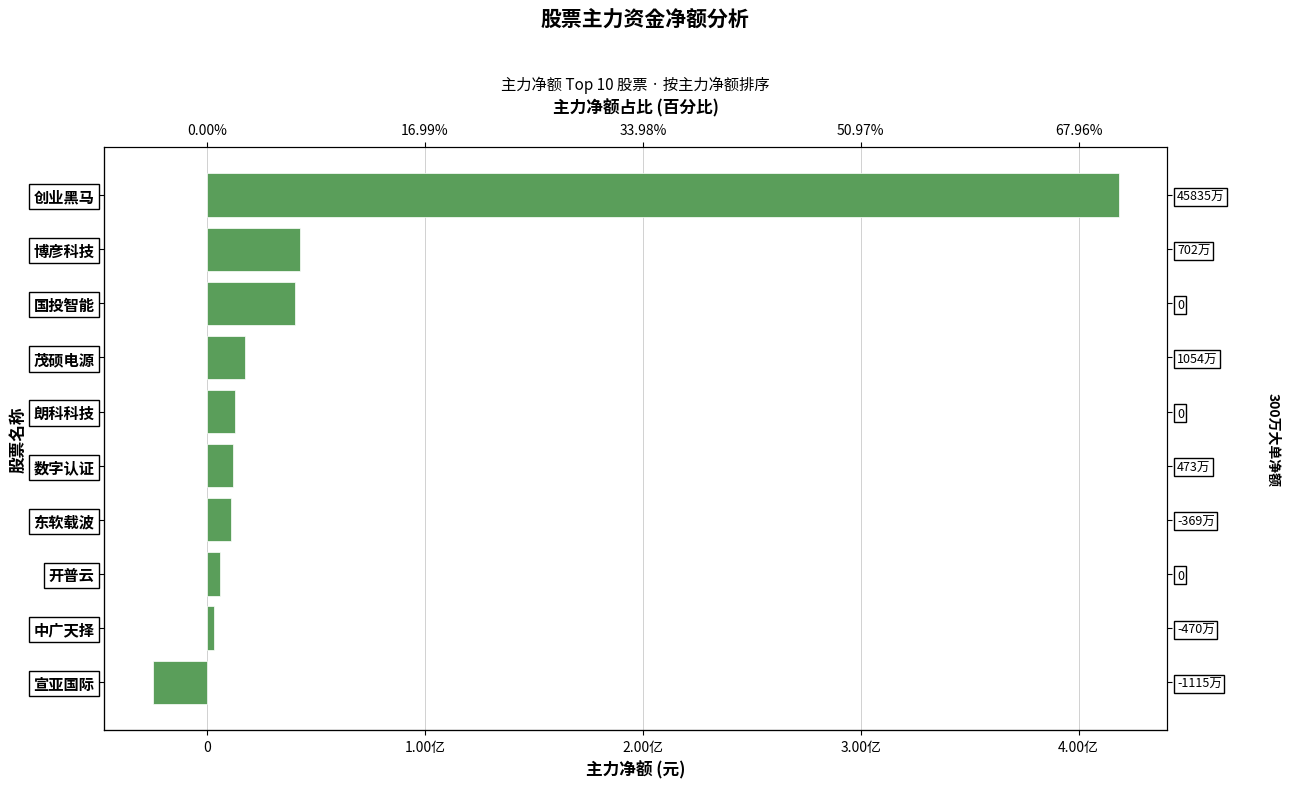

Are the bars grouped side by side (vs. stacked)?

No